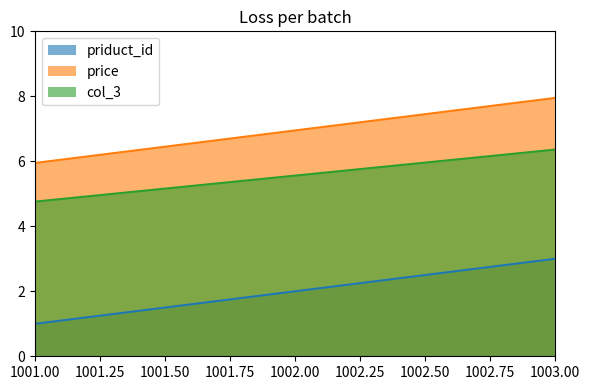

Rank the series by their maximum value, from highest to lowest.

price, col_3, priduct_id